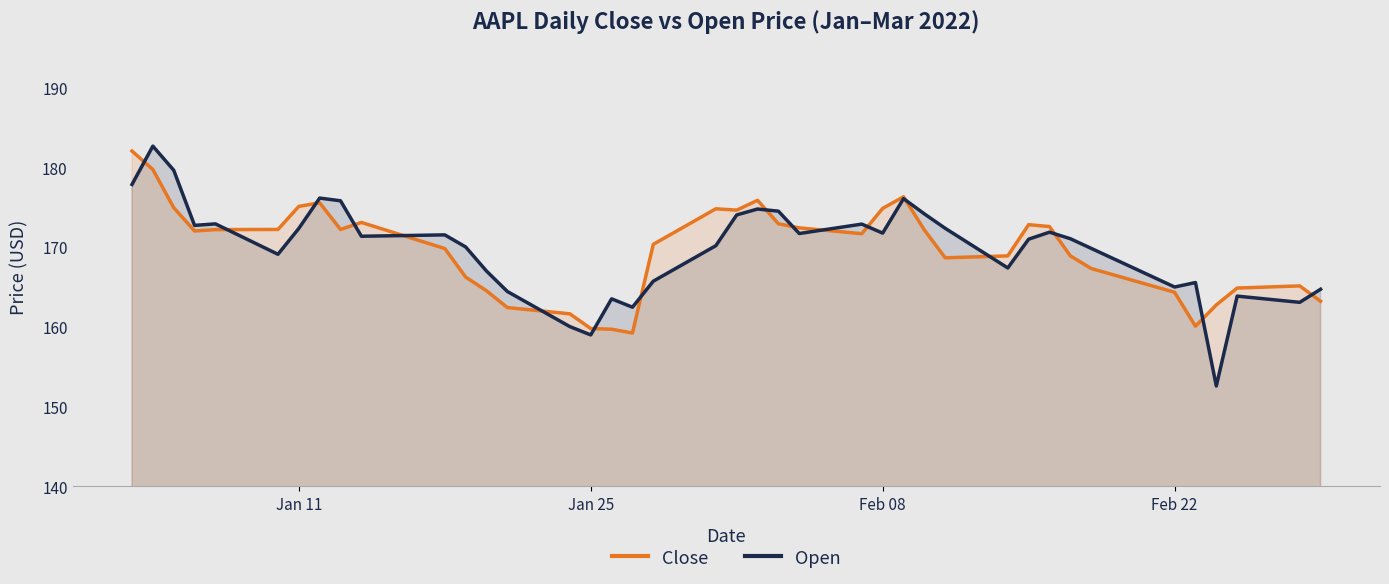

Which series has the largest range (max minus min)?

Open